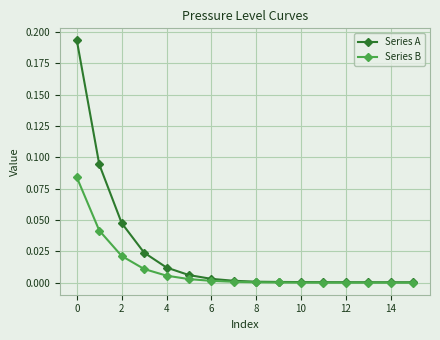

List the series in order of their overall mean, highest first.

Series A, Series B